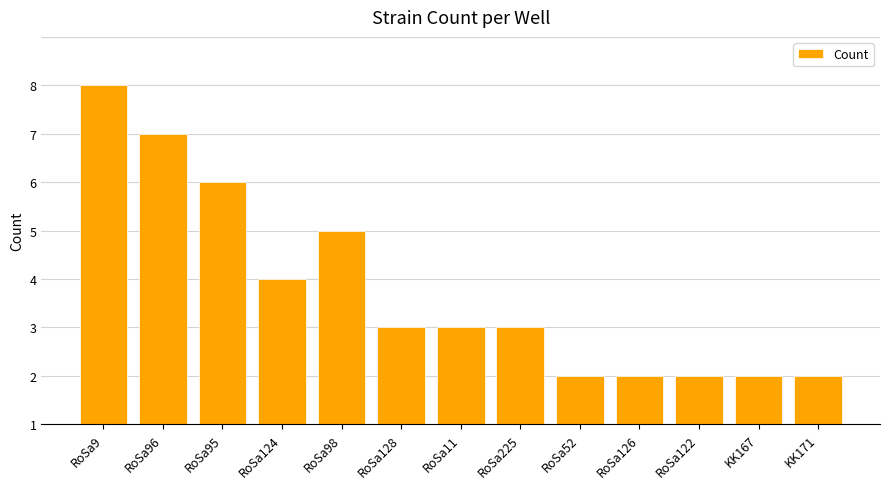

Which label corresponds to the largest value in the chart?

RoSa9